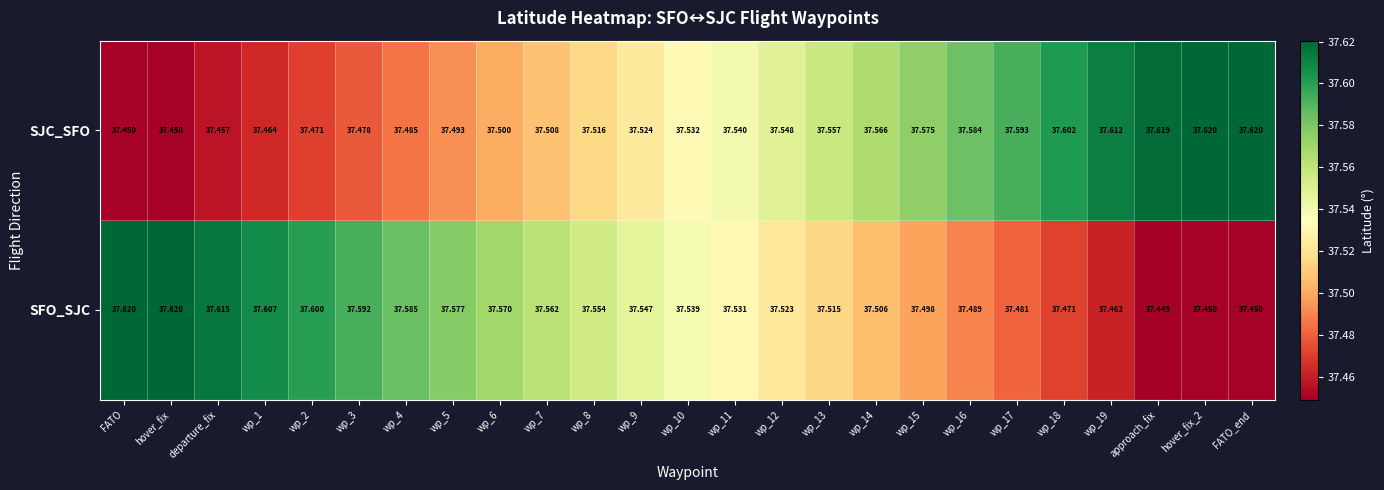

Which series has the largest total across all categories?

SFO_SJC